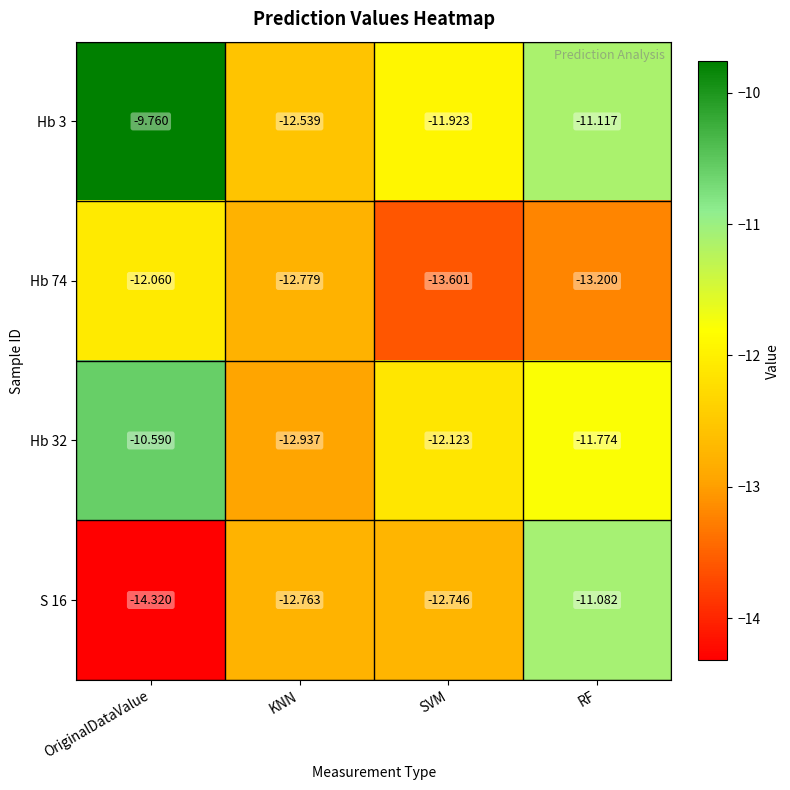

Which series changed the most between OriginalDataValue and KNN?

Hb 3